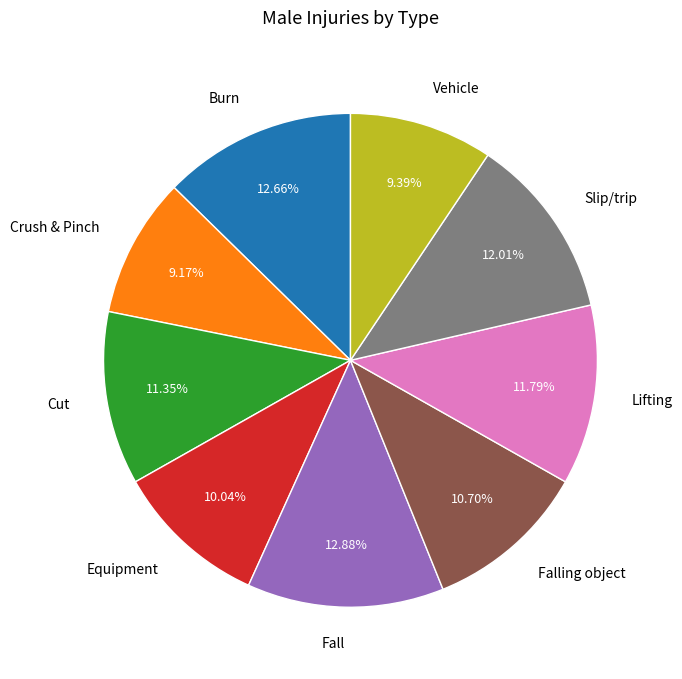

Between Fall and Slip/trip, which is larger?

Fall